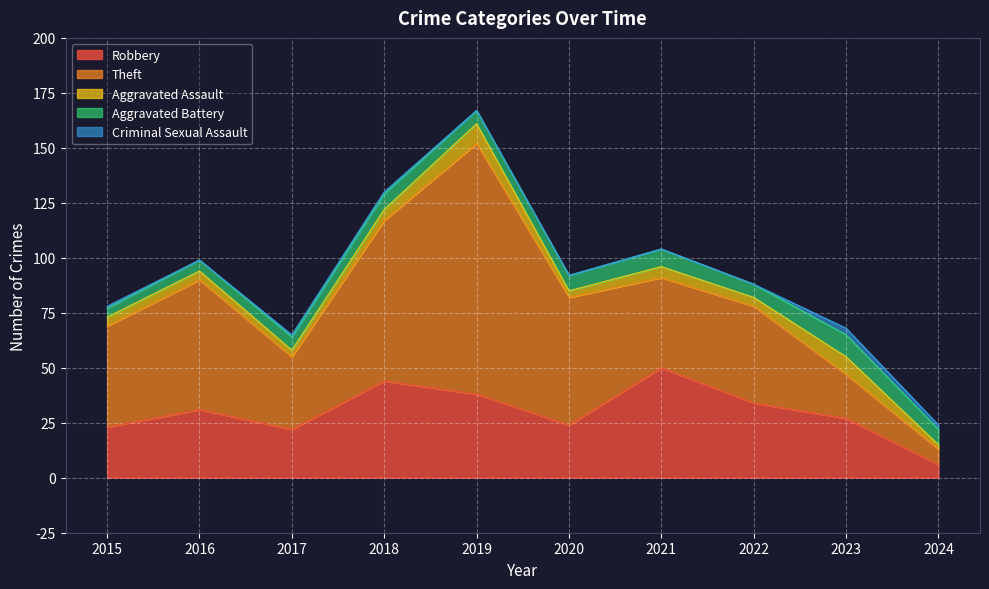

Is the value of Criminal Sexual Assault at 2016 greater than the value of Aggravated Battery at 2018?

No